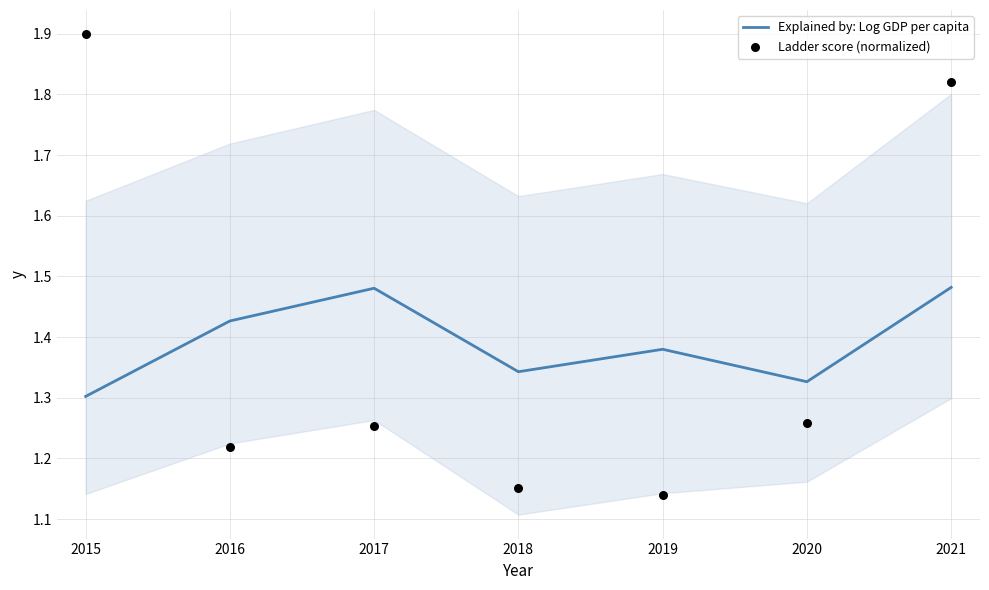

Where is Explained by: Log GDP per capita nearest to the value 1?

2015